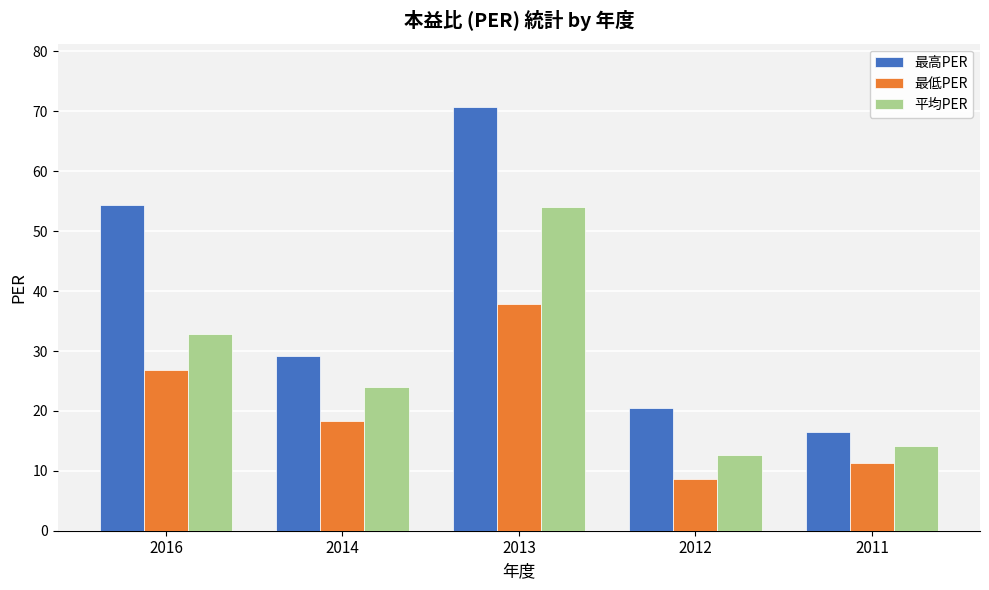

Reading left to right, transcribe all the data shown in this chart.

最高PER: 2016=54.3	2014=29.1	2013=70.7	2012=20.5	2011=16.4
最低PER: 2016=26.8	2014=18.3	2013=37.9	2012=8.6	2011=11.3
平均PER: 2016=32.9	2014=24.0	2013=54.0	2012=12.7	2011=14.1